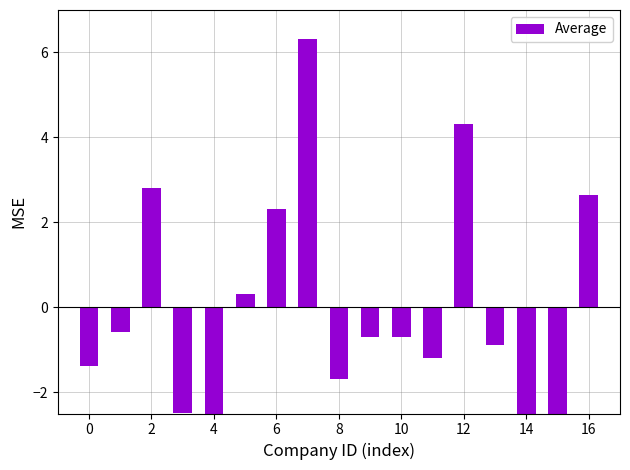

Between 15 and 14, which is larger?

15